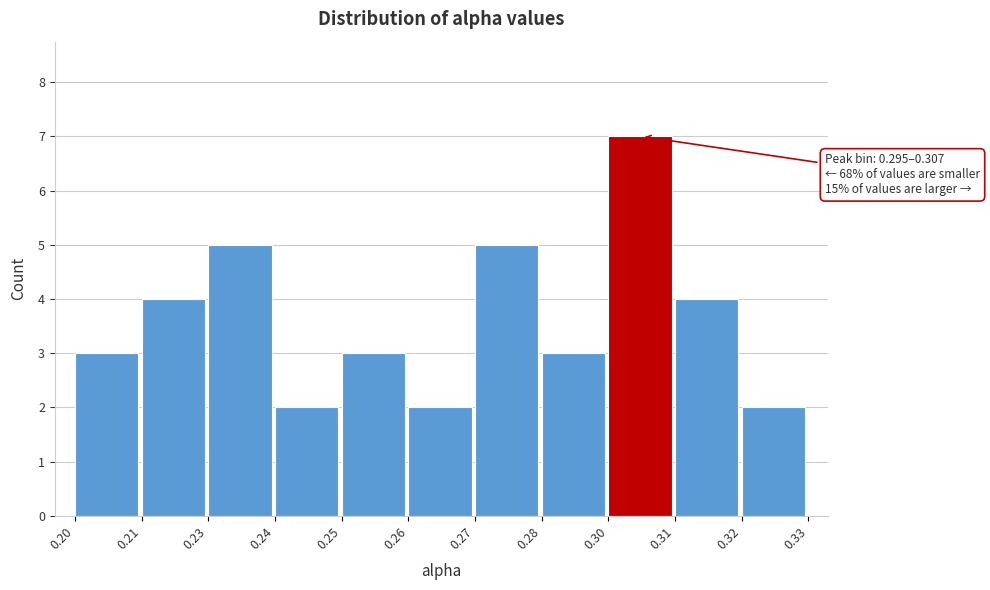

Reading right to left, list all the values displayed in this chart.

0.32=2	0.31=4	0.30=7	0.28=3	0.27=5	0.26=2	0.25=3	0.24=2	0.23=5	0.21=4	0.20=3